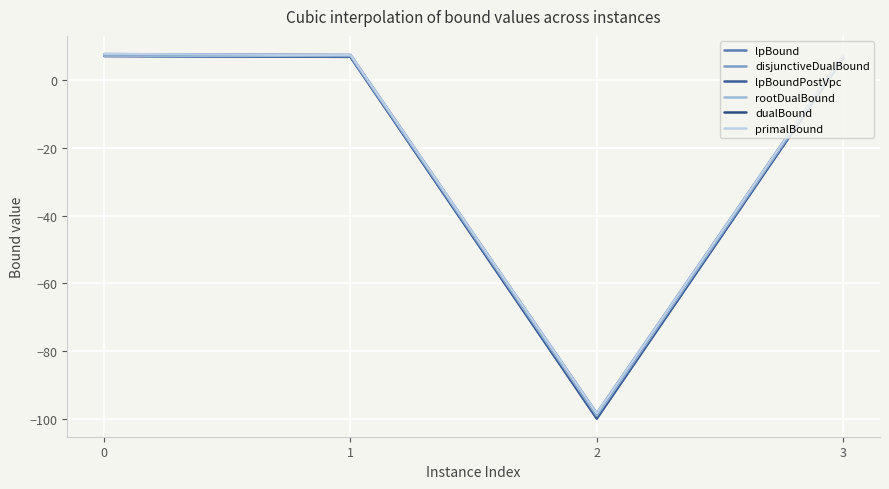

True or false: dualBound has a value of 7.3 at 3.

True